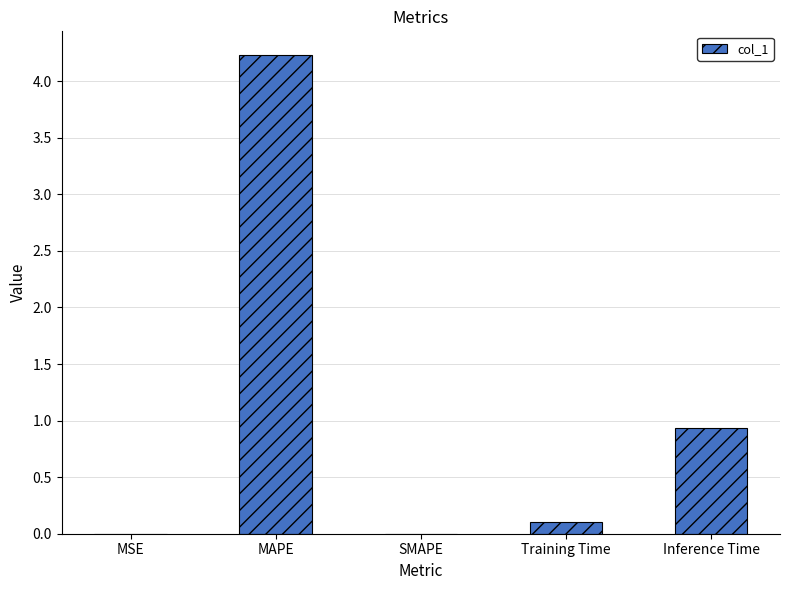

Which has a higher value, MAPE or SMAPE?

MAPE